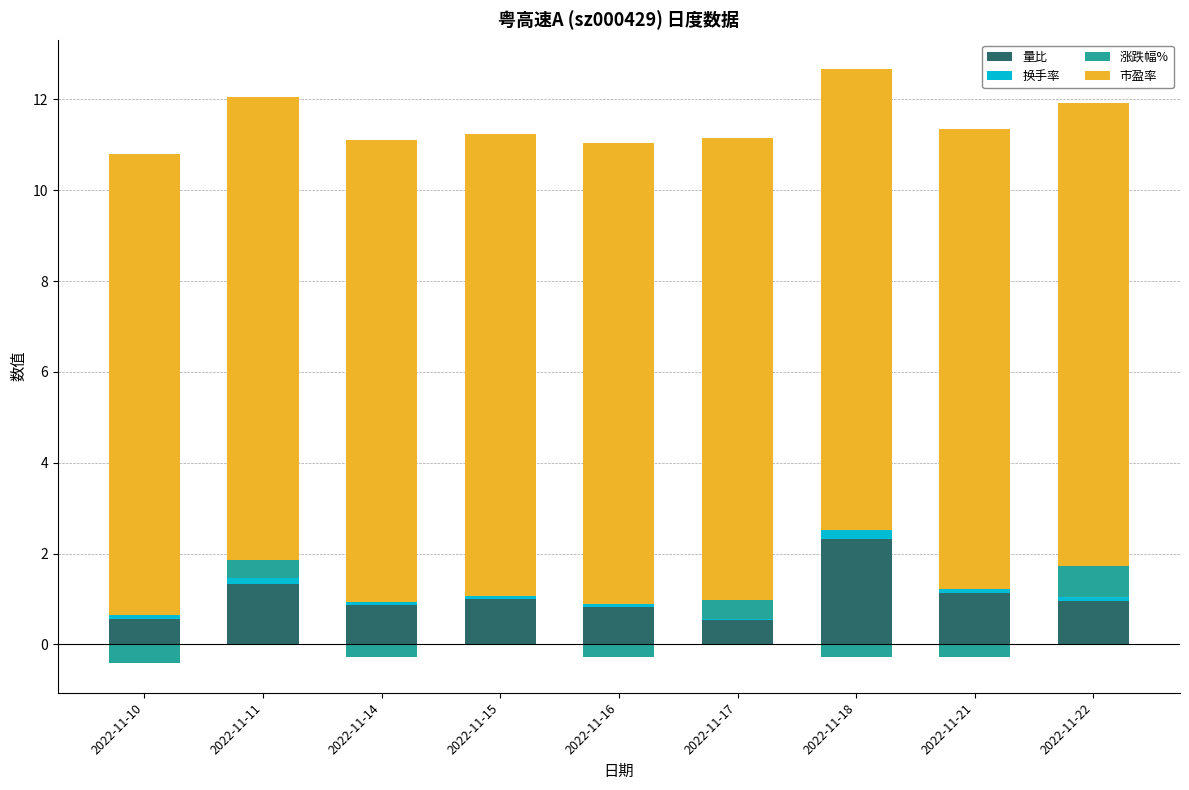

Between 2022-11-10 and 2022-11-11, which series saw the biggest shift?

量比